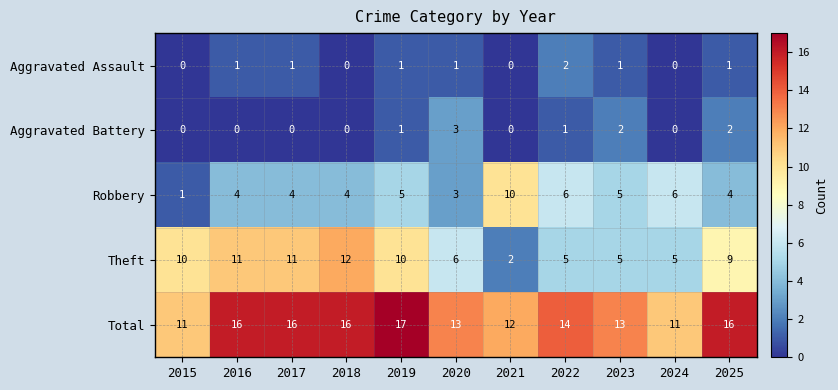

Is the value of Aggravated Assault at 2023 greater than the value of Aggravated Battery at 2018?

Yes